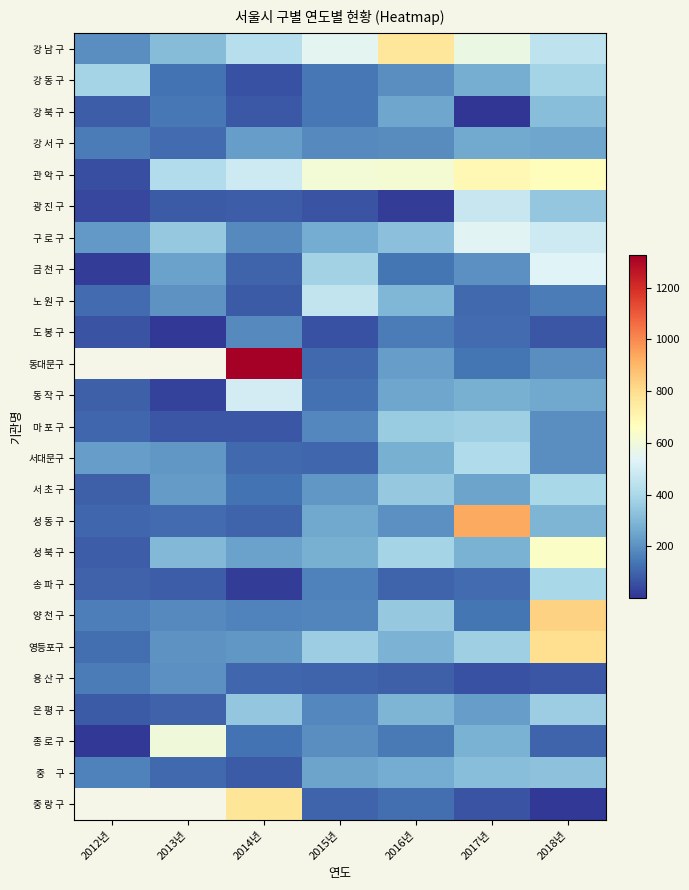

What is the approximate value of 종 로 구 at 2012년?

7.0